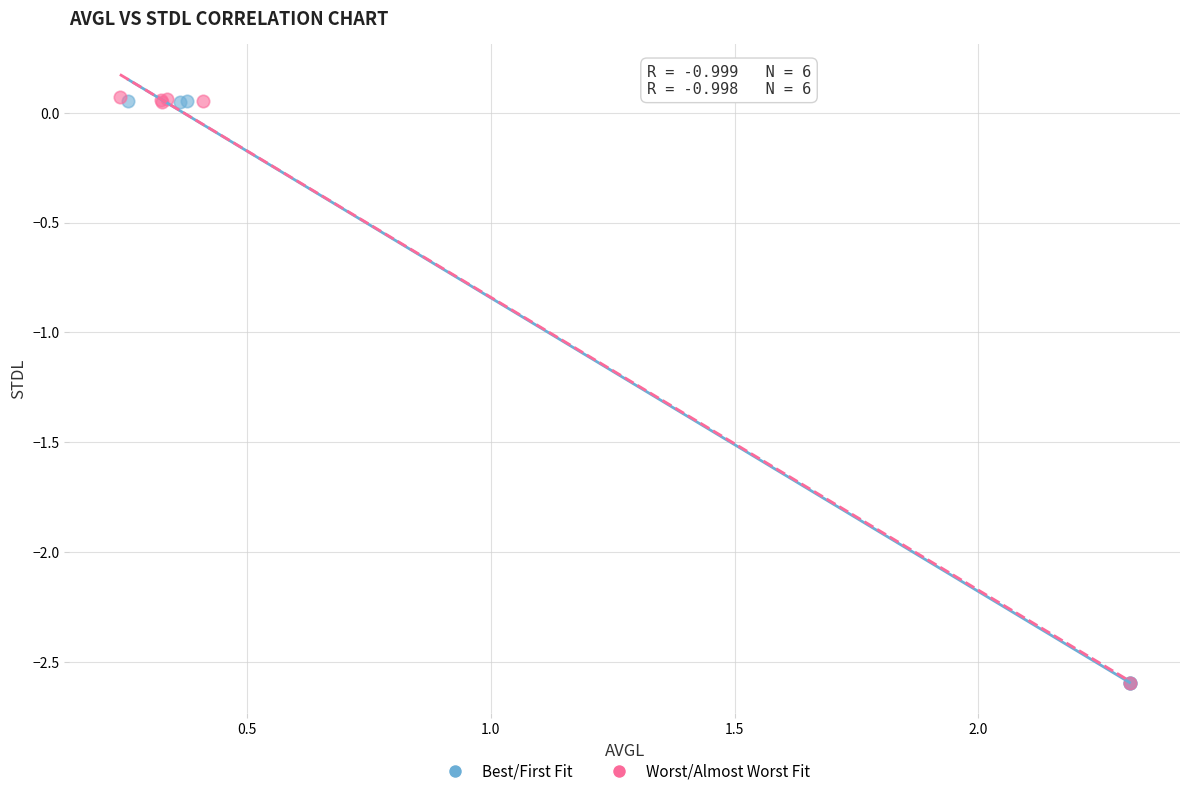

What are all the series names shown in the legend?

Best/First Fit, Worst/Almost Worst Fit